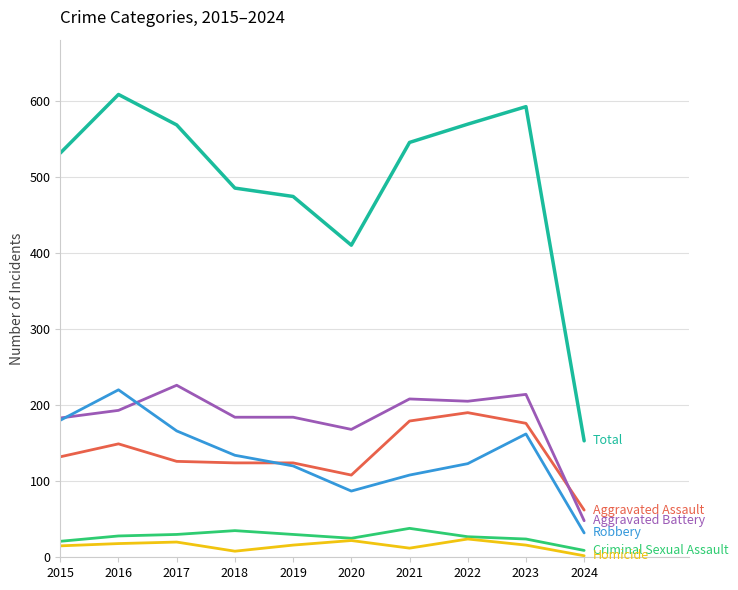

What is the total value across all series at 2019?

948